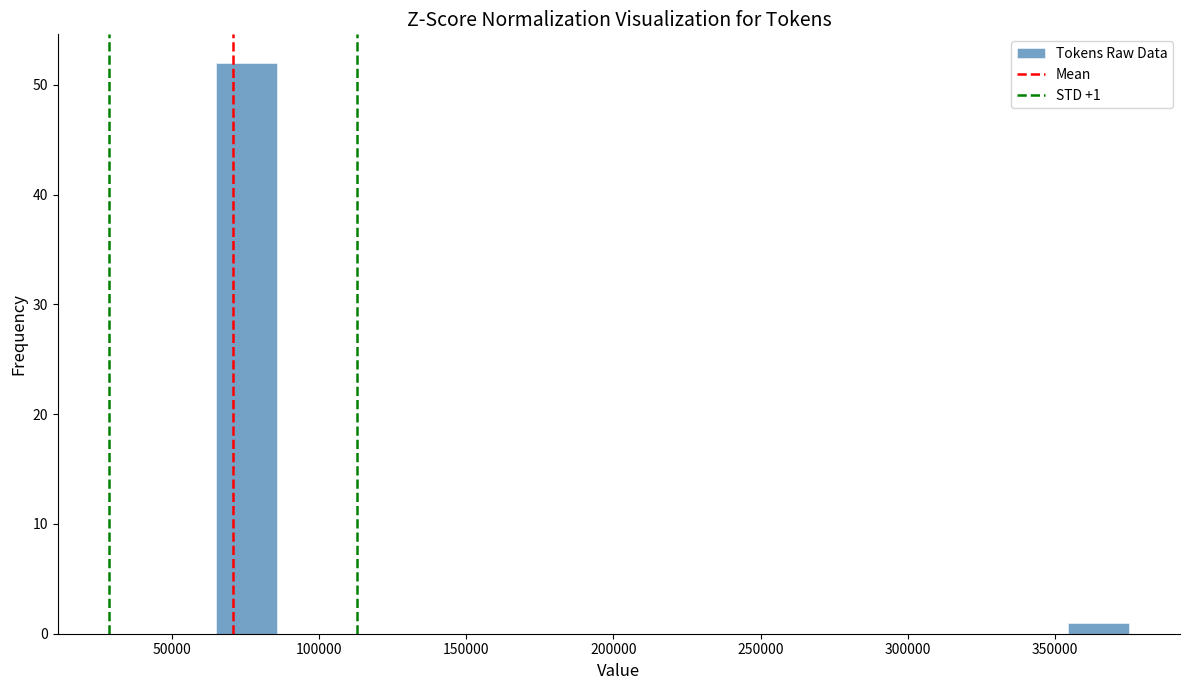

Which range on the x-axis has the tallest bar?

65000 to 85000